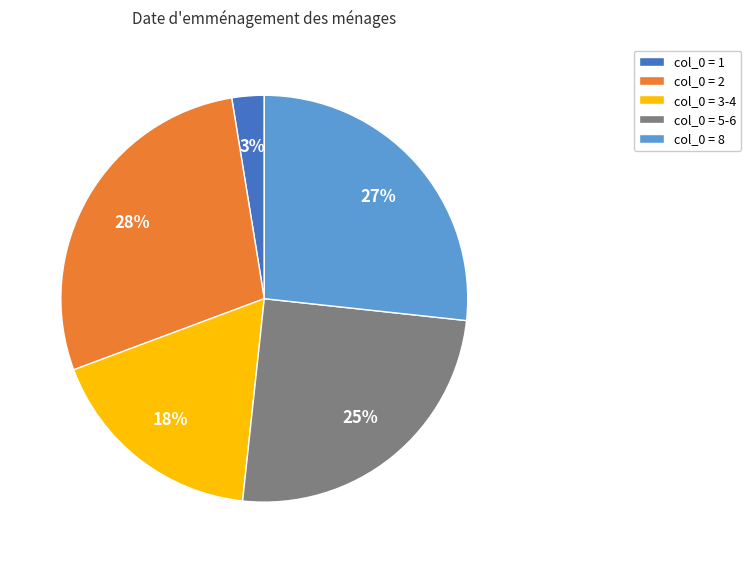

Rank the categories by value from lowest to highest.

col_0 = 1, col_0 = 3-4, col_0 = 5-6, col_0 = 8, col_0 = 2